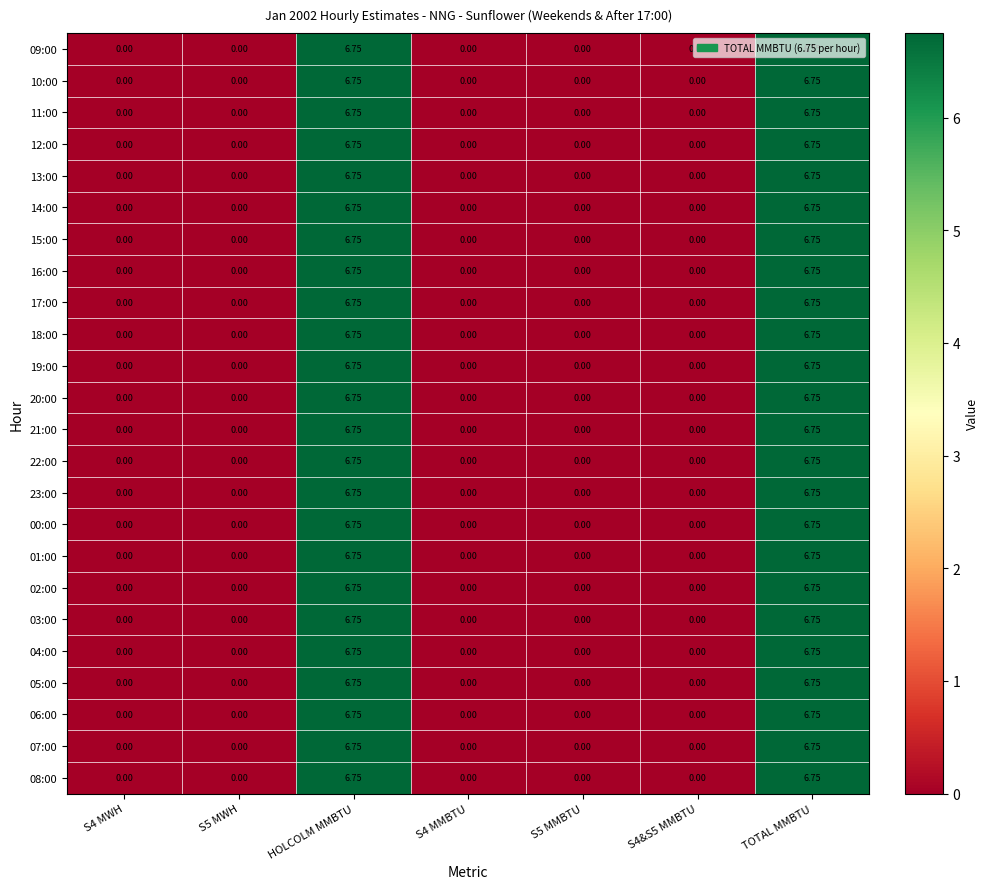

Is the value of 07:00 at S5 MWH greater than the value of 04:00 at TOTAL MMBTU?

No